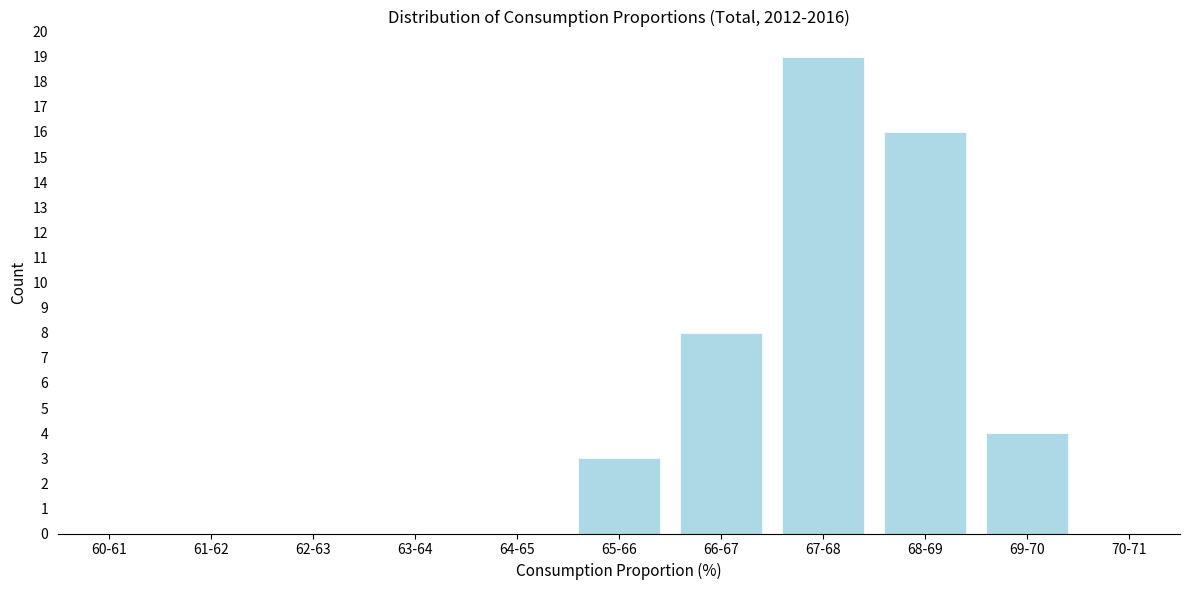

Reading left to right, what are all the values shown in this chart?

60-61=0	61-62=0	62-63=0	63-64=0	64-65=0	65-66=3	66-67=8	67-68=19	68-69=16	69-70=4	70-71=0